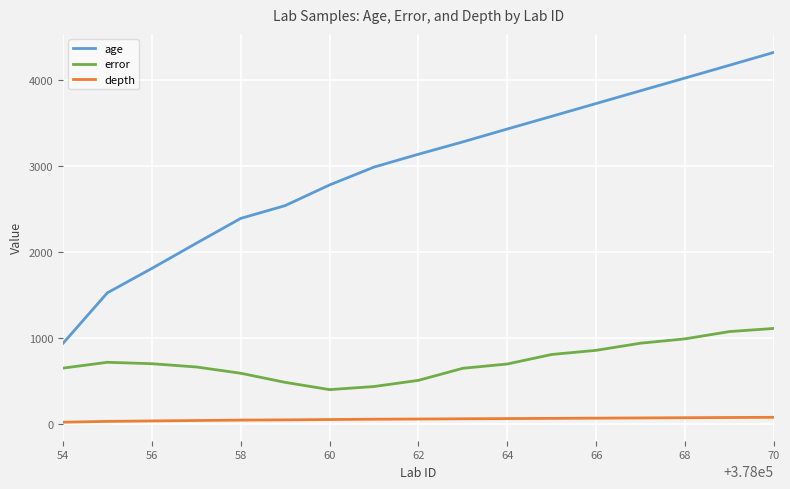

What is the average value of the age series?

2977.9